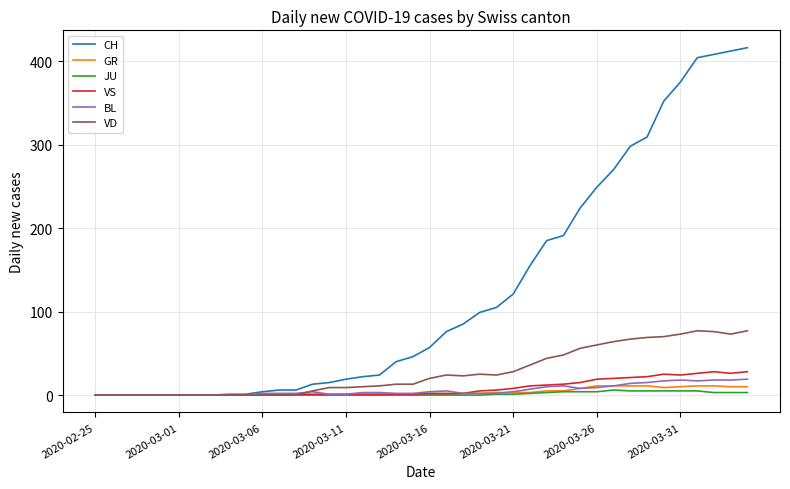

Which series has the largest total across all categories?

CH